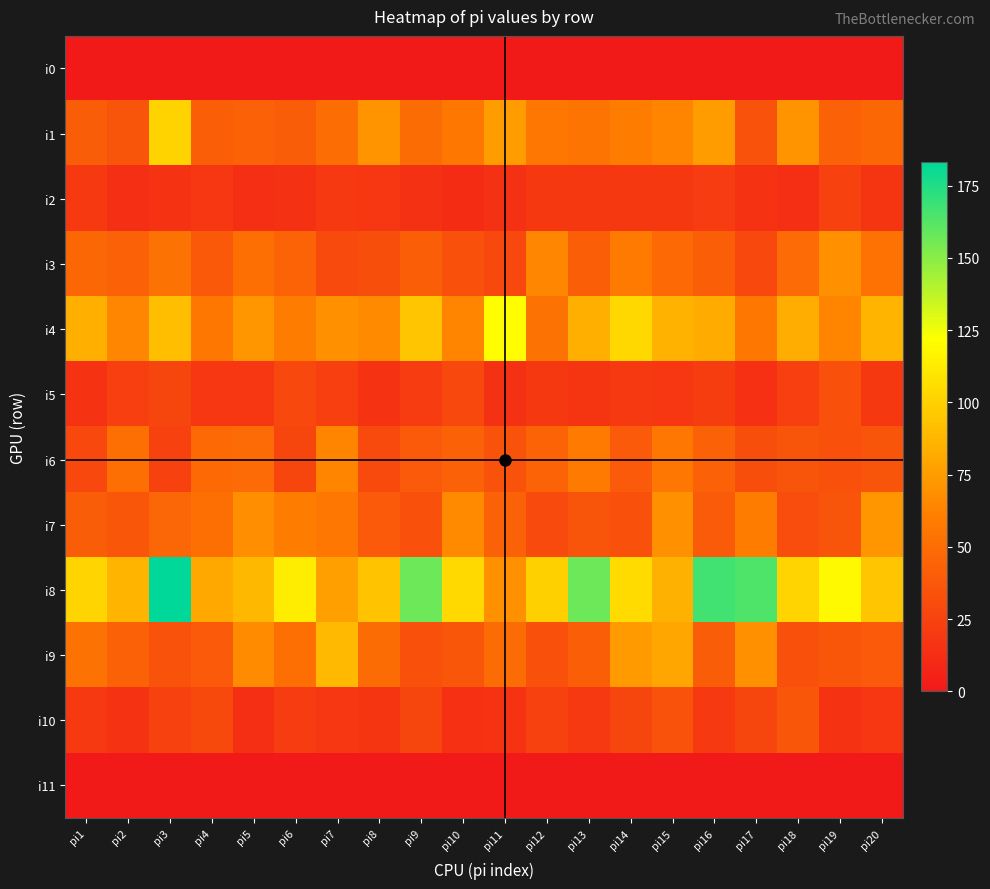

What is the difference between the highest and lowest values at pi17?

164